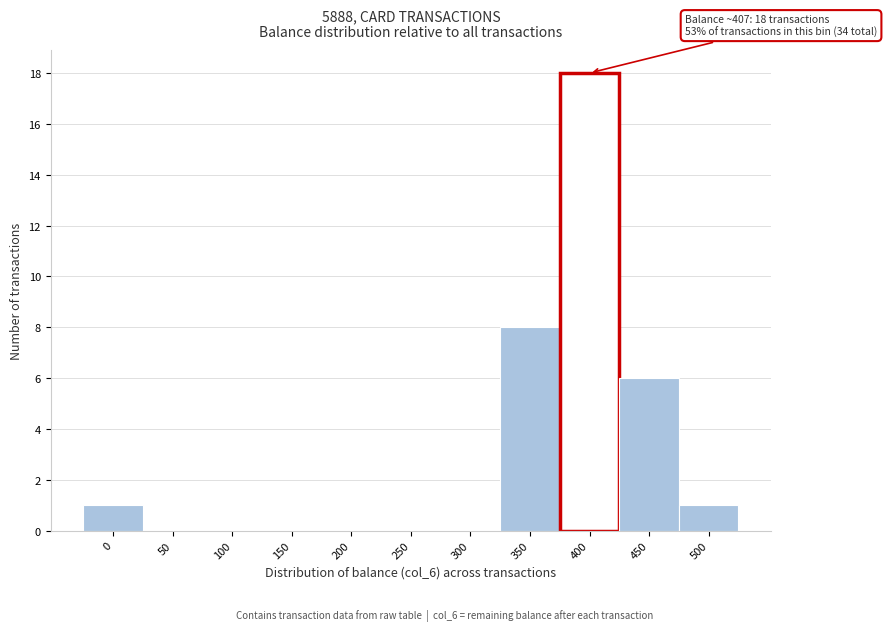

Which has a higher value, 400 or 50?

400